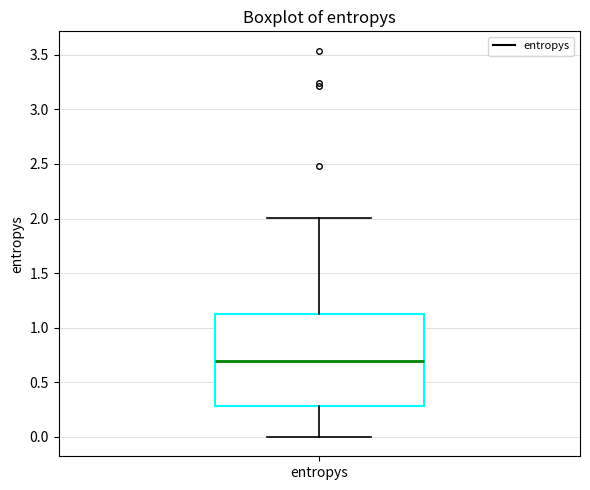

Where is the lower edge of the box for entropys on the y-axis? The values are not printed on the chart, so give them approximately, as read against the axis.

0.30